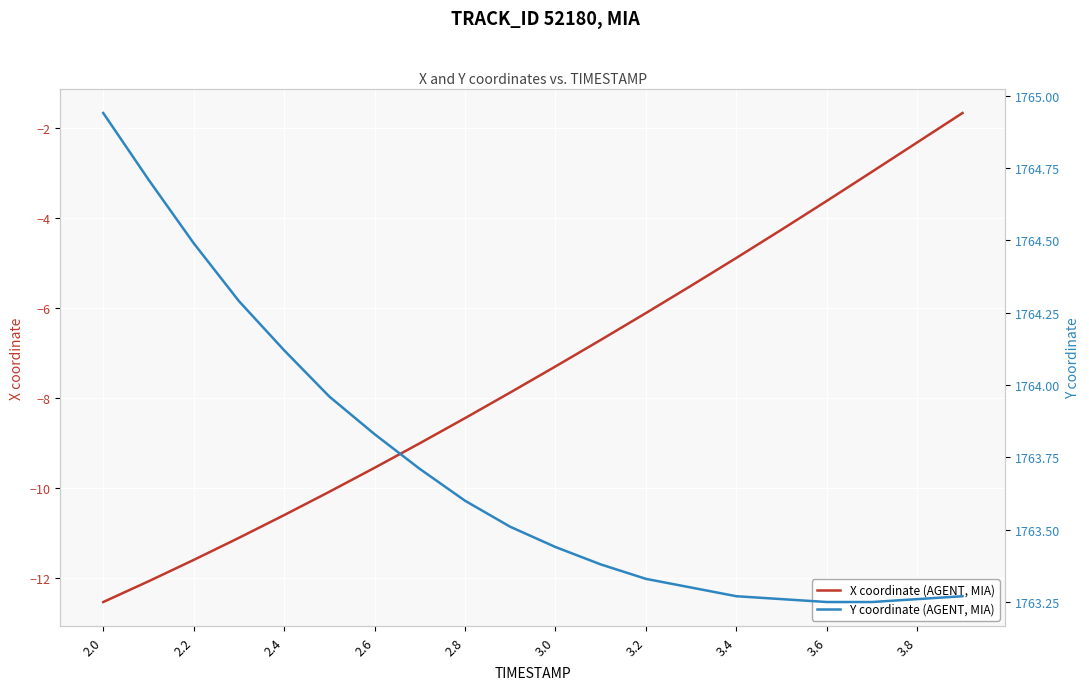

Which series has the largest total across all categories?

Y coordinate (AGENT, MIA)